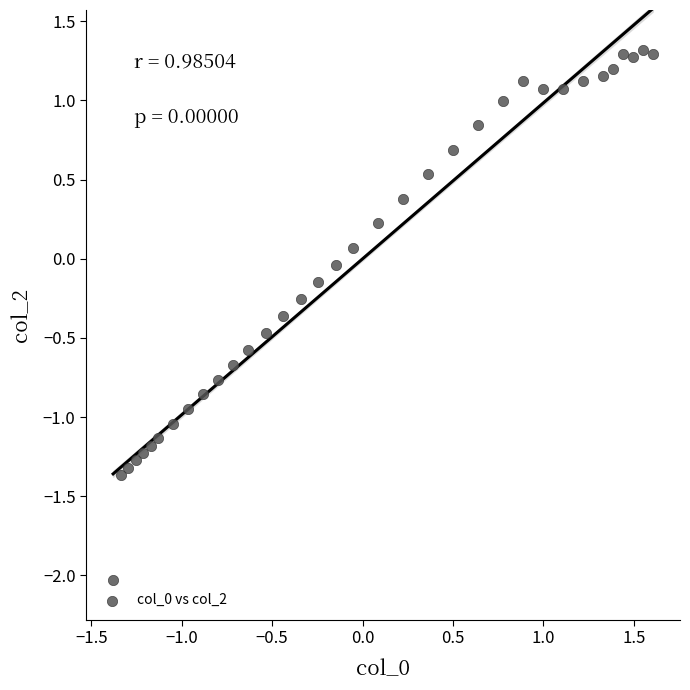

What is the range of X values (max minus min)?

3.0